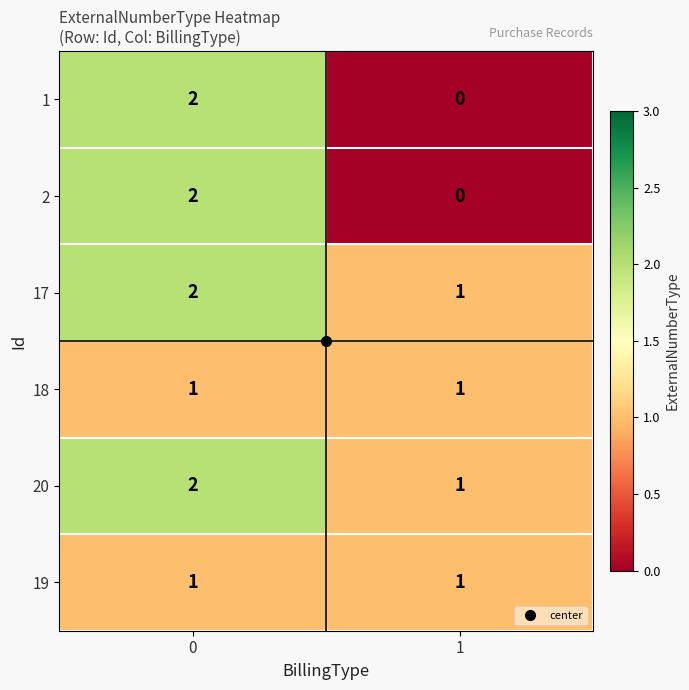

What is the sum of all 17 values?

3